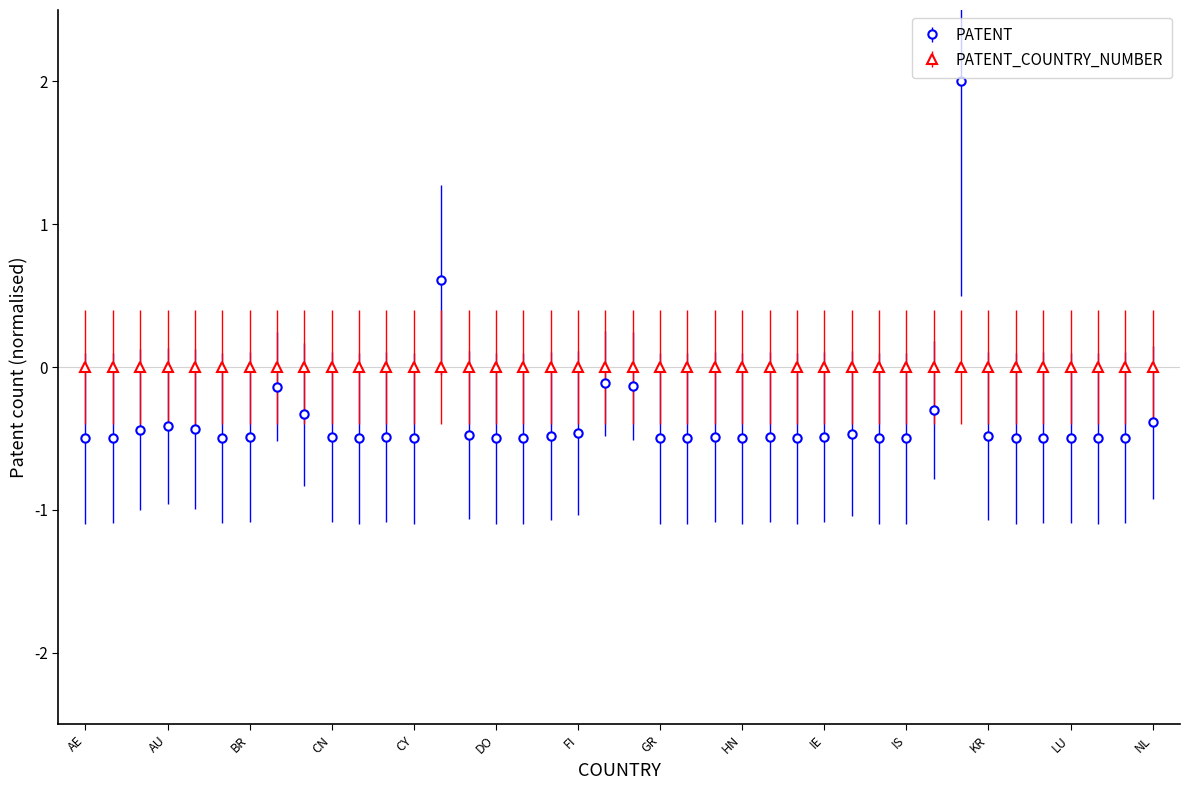

List the series in order of their overall mean, lowest first.

PATENT, PATENT_COUNTRY_NUMBER